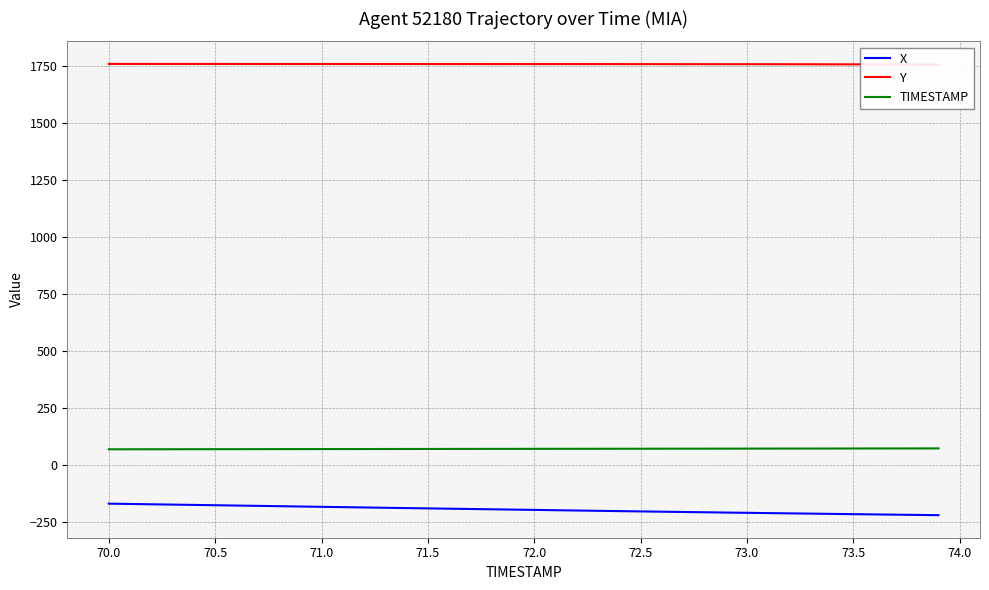

True or false: X and TIMESTAMP cross at least once.

False